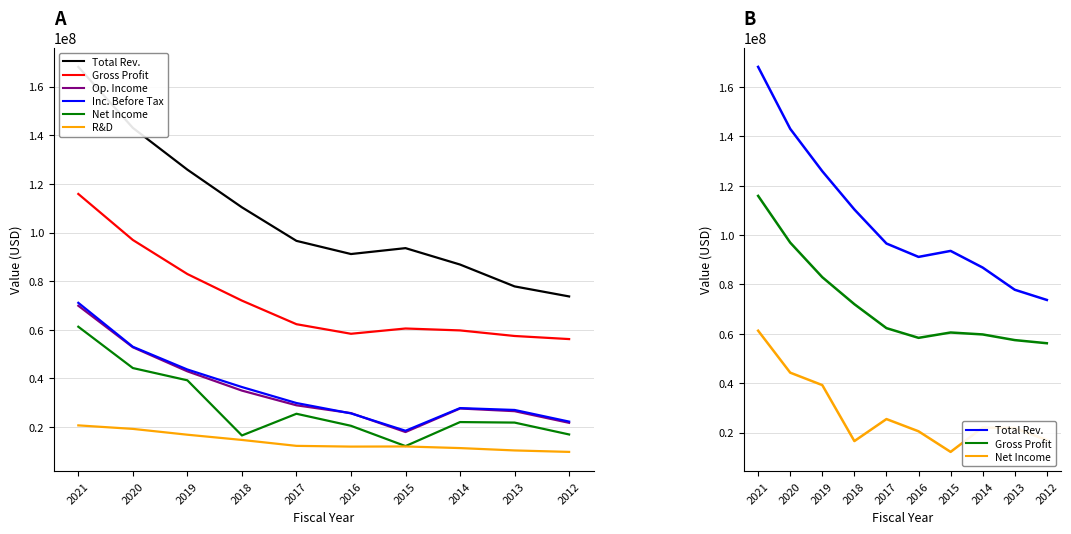

Reading right to left, extract all data points from this chart.

Total Revenue: 73723000	77849000	86833000	93580000	91154000	96571000	110360000	125843000	143015000	168088000
Gross Profit: 56193000	57464000	59755000	60542000	58374000	62310000	72007000	82933000	96937000	115856000
Operating Income: 21763000	26556000	27653000	17978000	25756000	28970000	35011000	42933000	52826000	69903000
Income Before Tax: 22267000	27052000	27820000	18507000	25639000	29901000	36474000	43688000	53036000	71102000
Net Income: 16978000	21863000	22074000	12193000	20539000	25489000	16571000	39240000	44281000	61271000
Research Development: 9811000	10411000	11381000	12046000	11988000	12292000	14726000	16876000	19269000	20716000